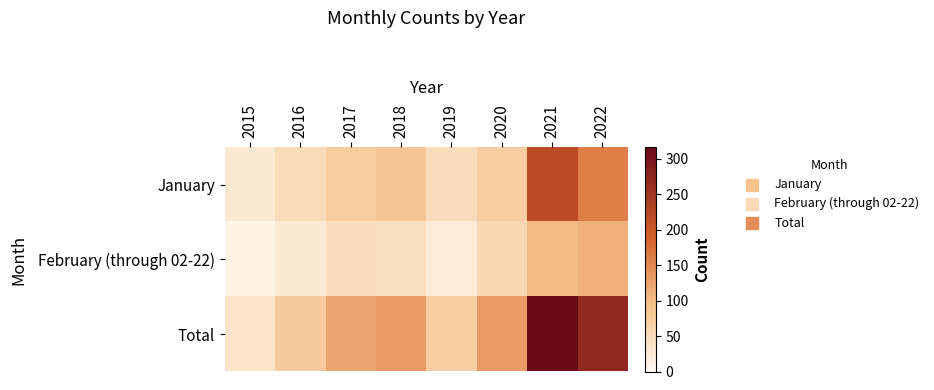

Reading left to right, list all the values displayed in this chart.

January: 2015=26	2016=51	2017=75	2018=86	2019=49	2020=74	2021=217	2022=159
February (through 02-22): 2015=9	2016=27	2017=46	2018=45	2019=24	2020=58	2021=99	2022=111
Total: 2015=35	2016=78	2017=121	2018=131	2019=73	2020=132	2021=316	2022=270